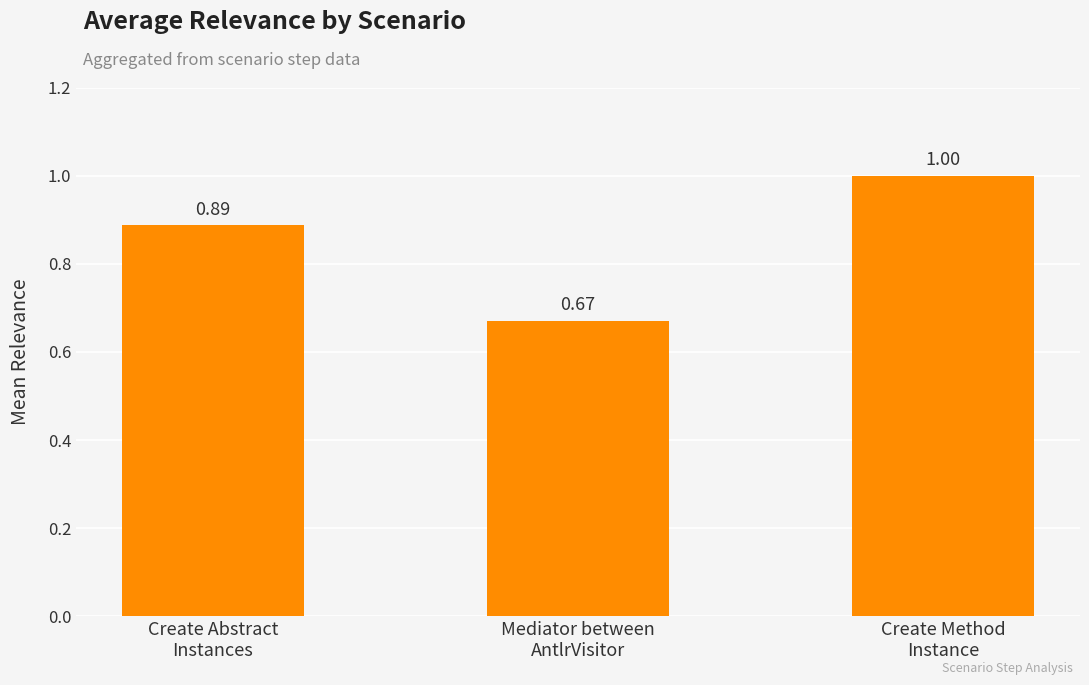

What is the difference between the second highest and minimum values?

0.2